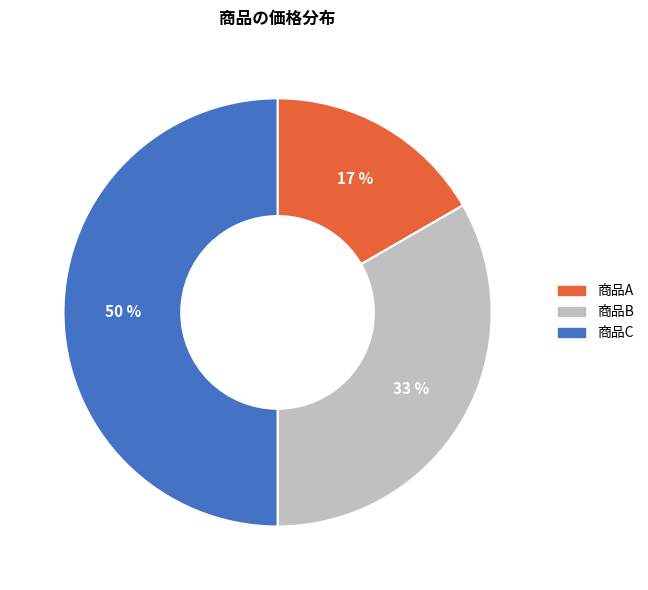

Rank the categories by value from lowest to highest.

商品A, 商品B, 商品C